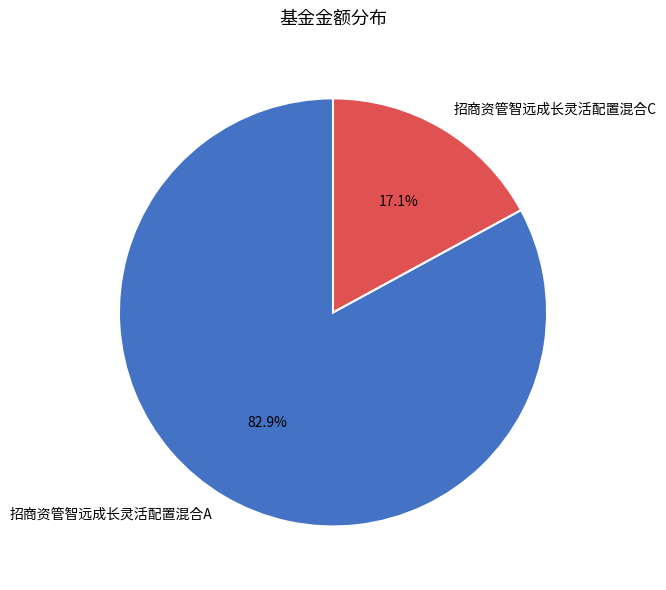

To the nearest percent, what percentage of the pie is 招商资管智远成长灵活配置混合C?

17%